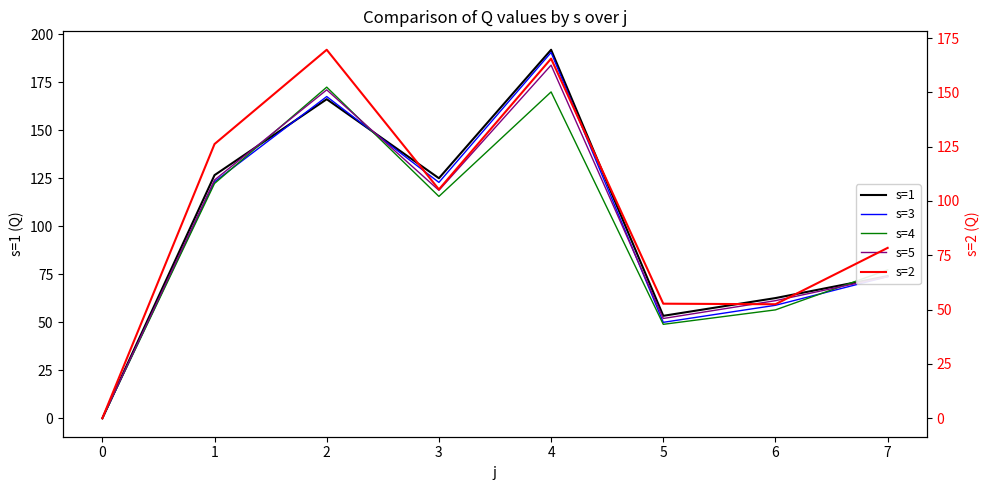

Is this an area chart (filled region under the line)?

No